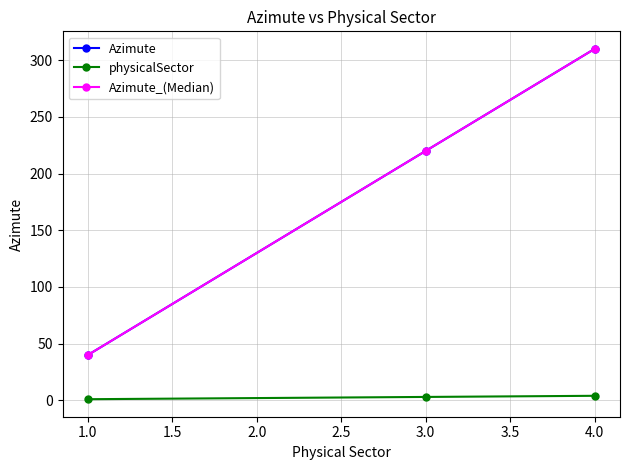

Is this an area chart (filled region under the line)?

No